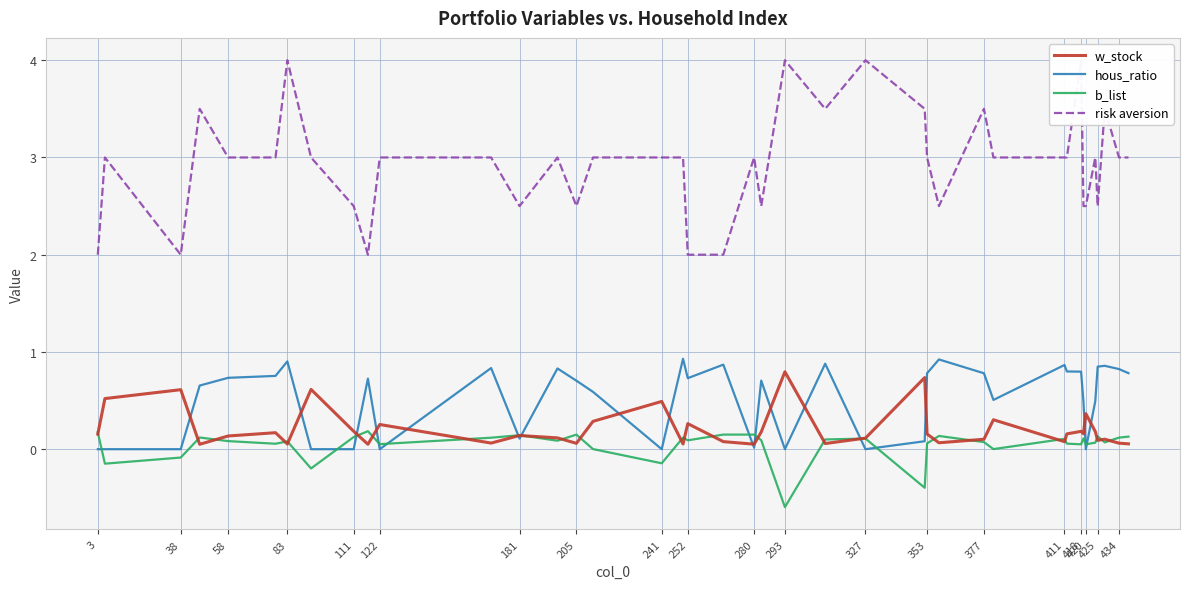

What are all the series names shown in the legend?

w_stock, hous_ratio, b_list, risk aversion